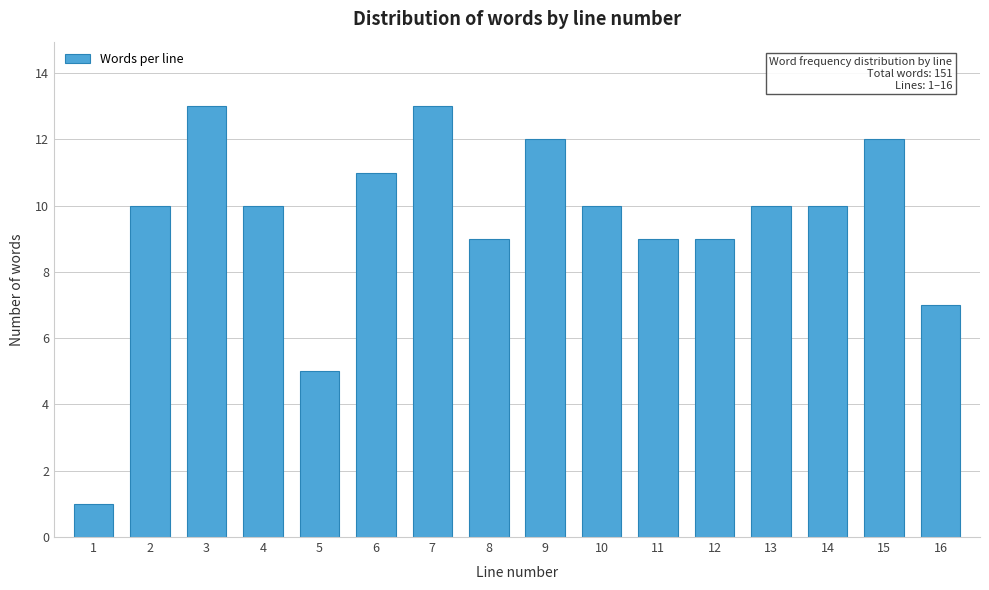

Reading right to left, transcribe all the data shown in this chart.

7	12	10	10	9	9	10	12	9	13	11	5	10	13	10	1